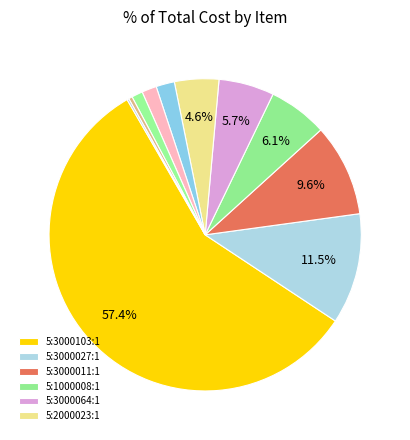

To the nearest percent, what is the difference between the largest and smallest slice percentages?

57%